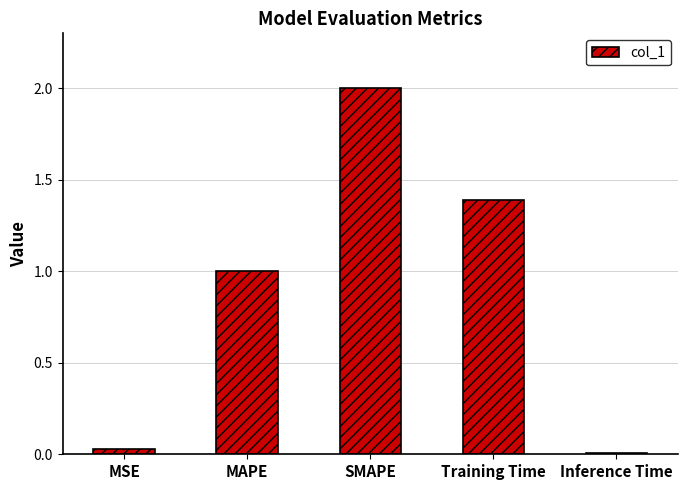

Which label corresponds to the largest value in the chart?

SMAPE